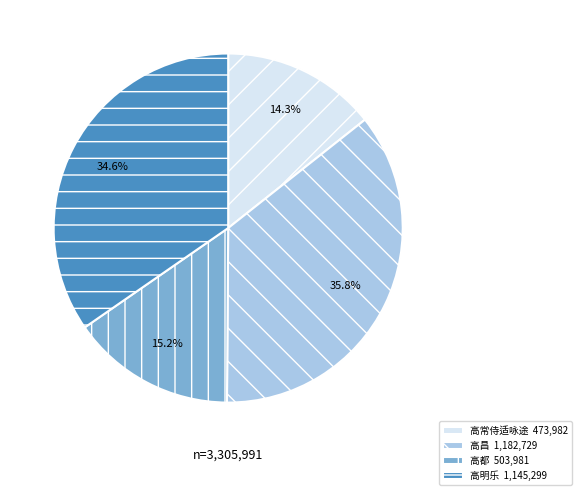

Count the number of slices in the pie.

4